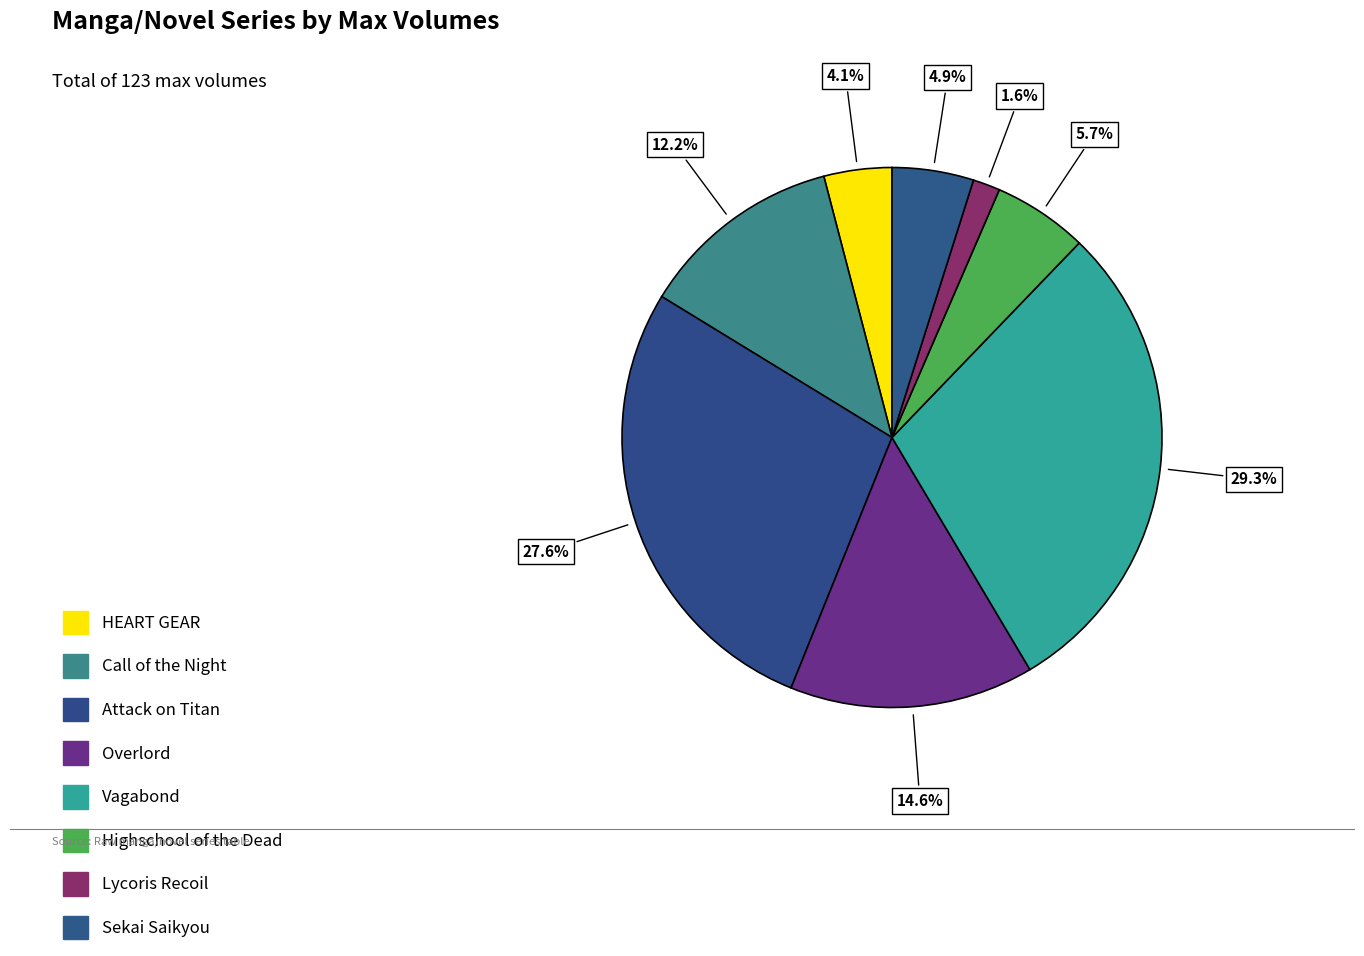

To the nearest percent, what is the difference between the Overlord and Highschool of the Dead slice percentages?

9%